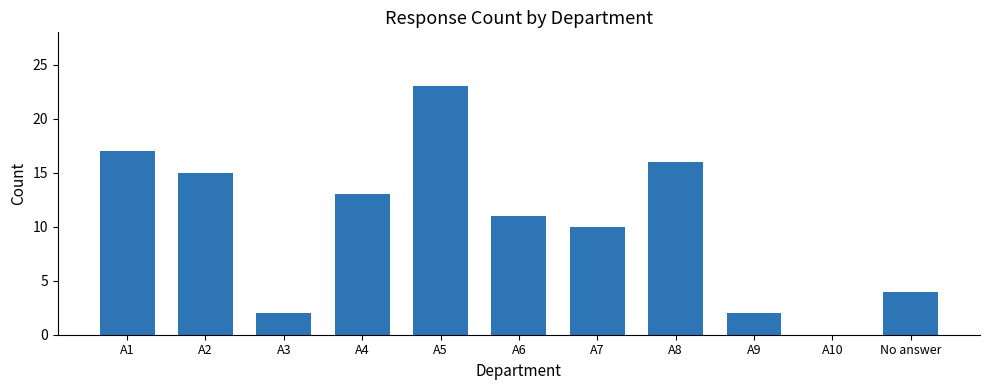

At which category does the chart reach its peak across all series?

A5